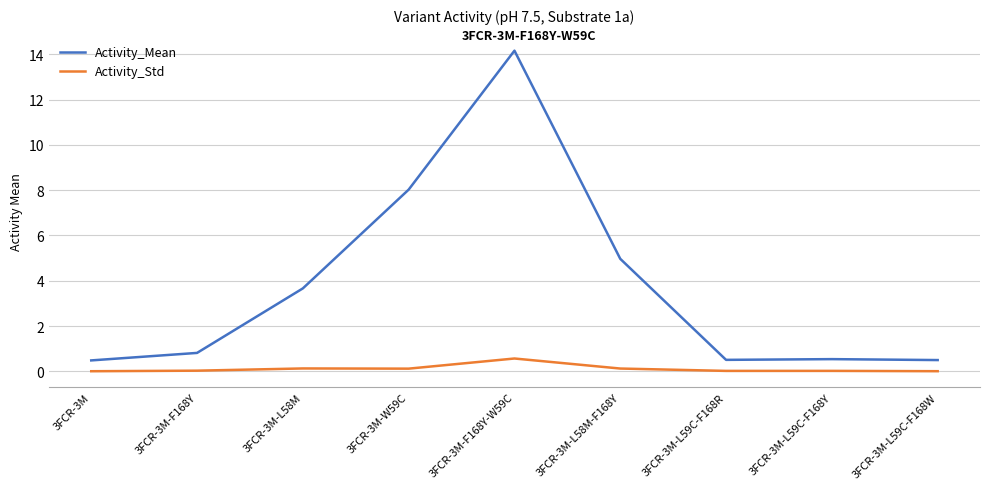

What is the difference between the second highest and minimum values in the Activity_Mean series?

7.5